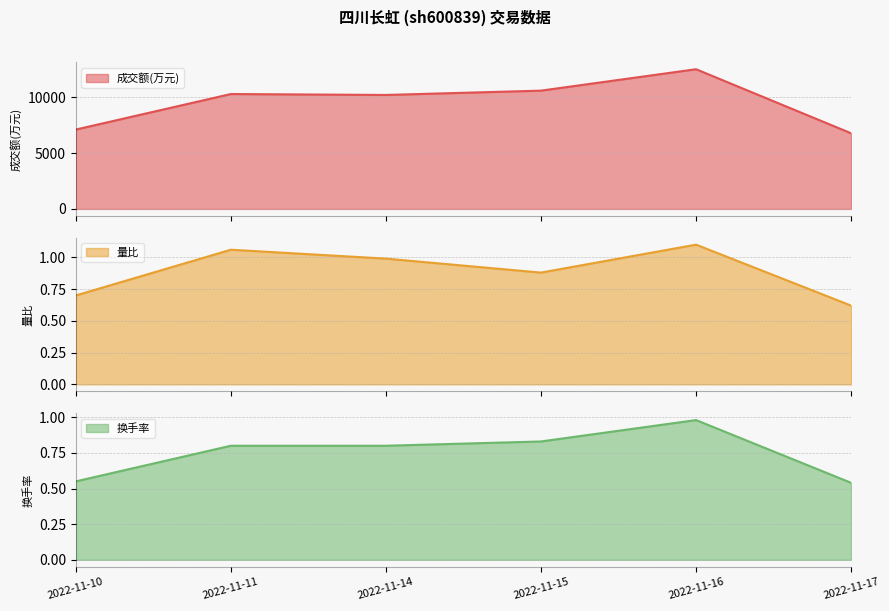

Which series has the largest total across all categories?

成交额(万元)